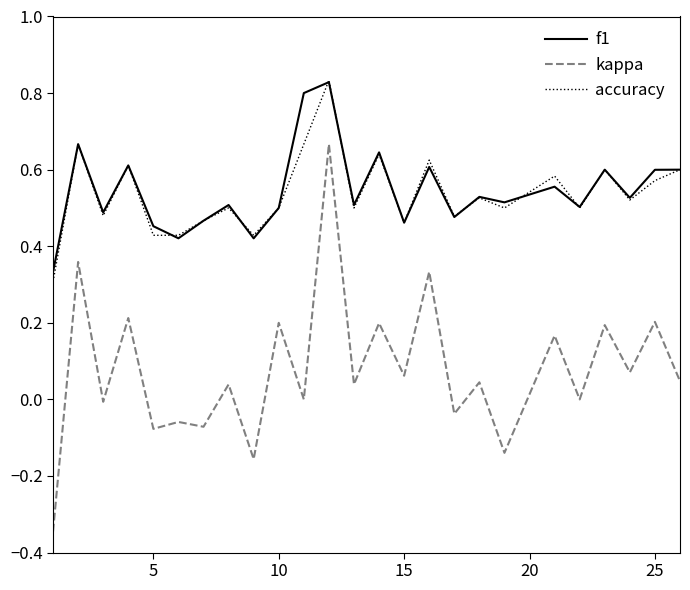

True or false: f1 and kappa cross at least once.

False